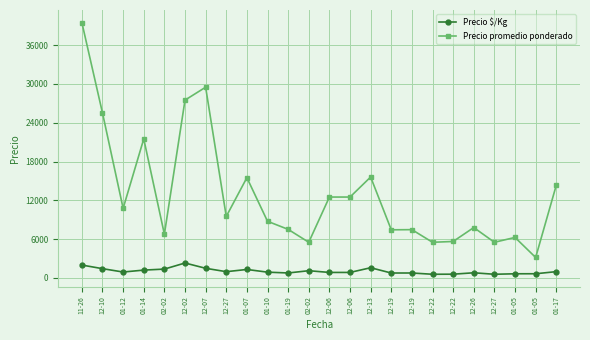

Reading left to right, extract all data points from this chart.

Precio $/Kg: 11-26=1975	12-10=1417	01-12=896	01-14=1194	02-02=1350	12-02=2292	12-07=1475	12-27=950	01-07=1292	01-10=875	01-19=750	02-02=1100	12-06=833	12-06=833	12-13=1560	12-19=743	12-19=746	12-22=550	12-22=562	12-26=778	12-27=550	01-05=625	01-05=630	01-17=956
Precio promedio ponderado: 11-26=39500	12-10=25500	01-12=10750	01-14=21500	02-02=6750	12-02=27500	12-07=29500	12-27=9500	01-07=15500	01-10=8750	01-19=7500	02-02=5500	12-06=12500	12-06=12500	12-13=15600	12-19=7429	12-19=7455	12-22=5500	12-22=5625	12-26=7781	12-27=5500	01-05=6250	01-05=3150	01-17=14333